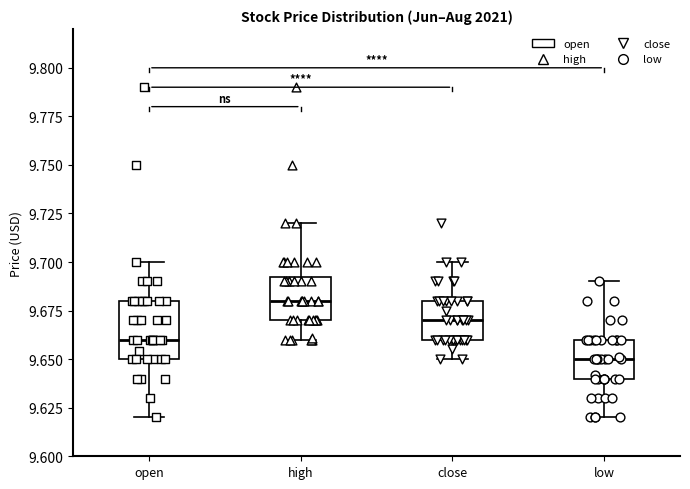

Which box's median line is the lowest?

low